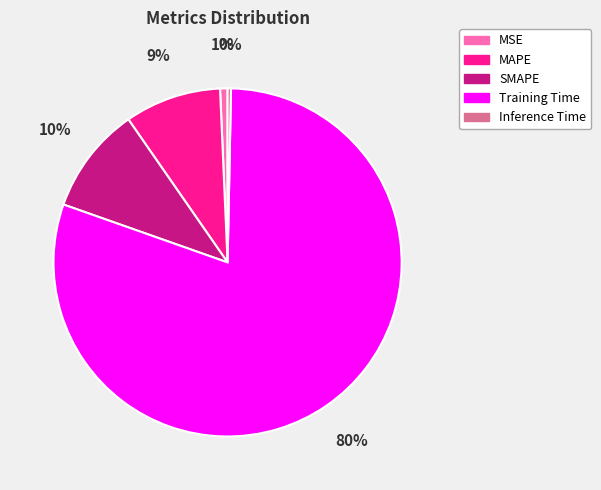

True or false: MAPE accounts for 9% of the total.

True